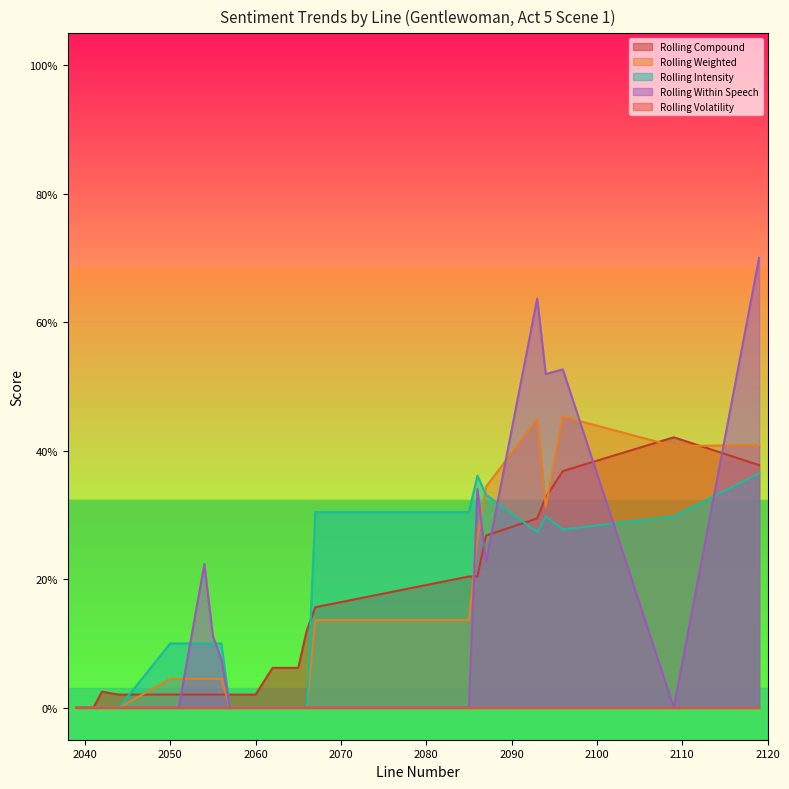

Which has a higher value, 2094 or 2054?

2094